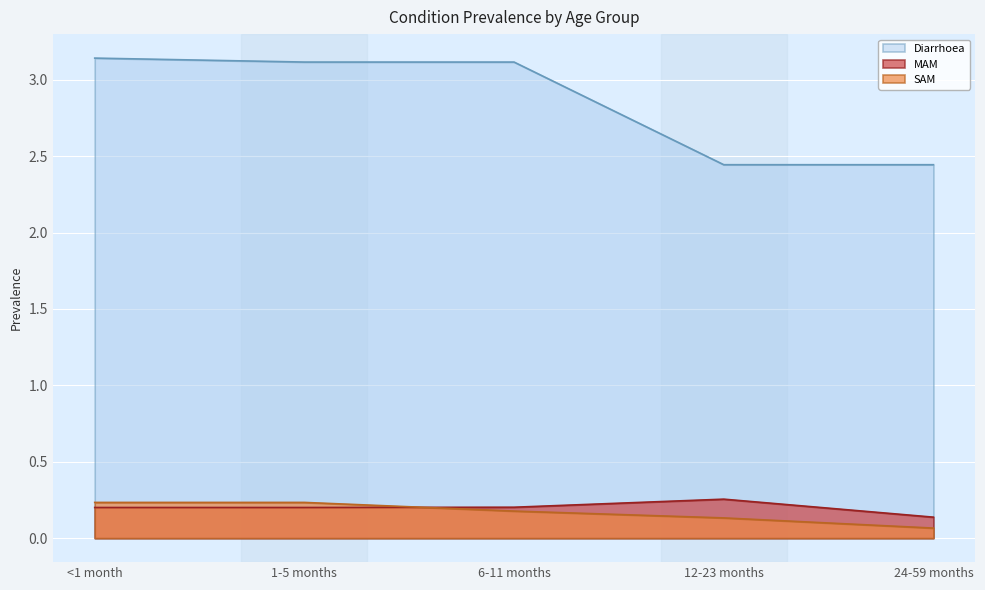

Count the Diarrhoea values in the range 2 to 3.

2